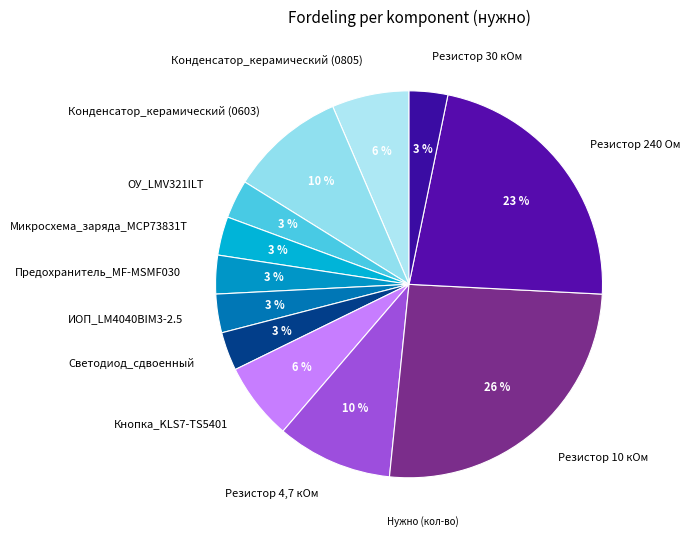

Which slice is the largest?

Резистор 10 кОм